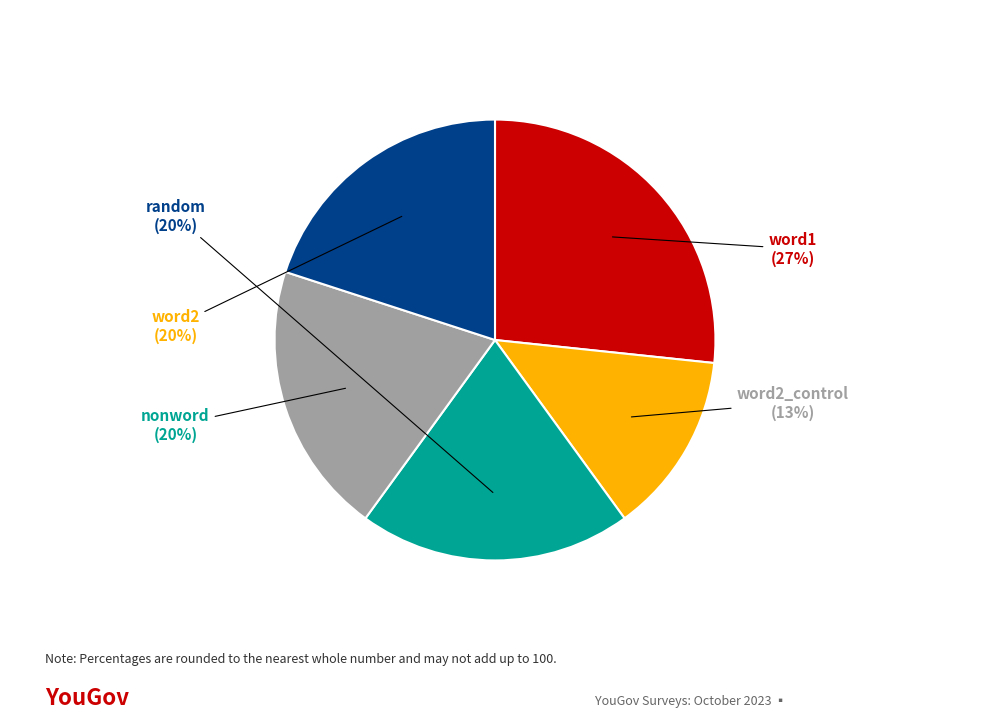

Is there any slice that represents more than half of the pie?

No